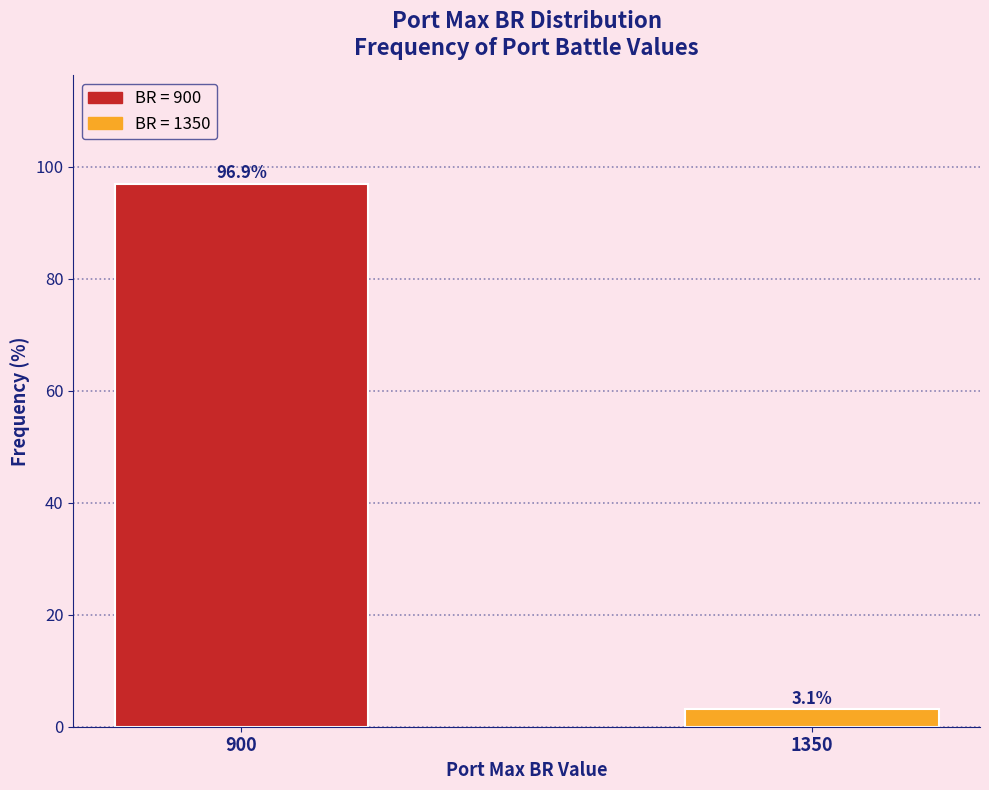

Reading right to left, transcribe all the data shown in this chart.

1350=3.1	900=96.9